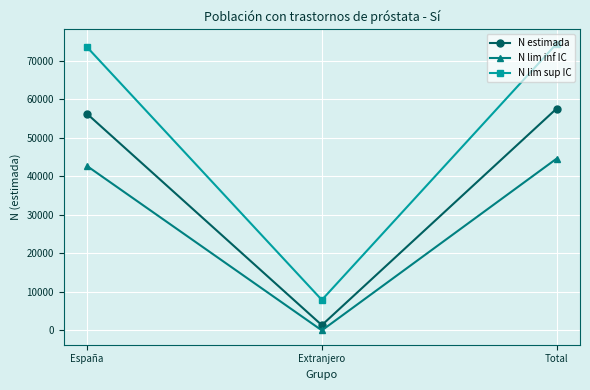

True or false: N lim inf IC has a value of 44541 at Total.

True